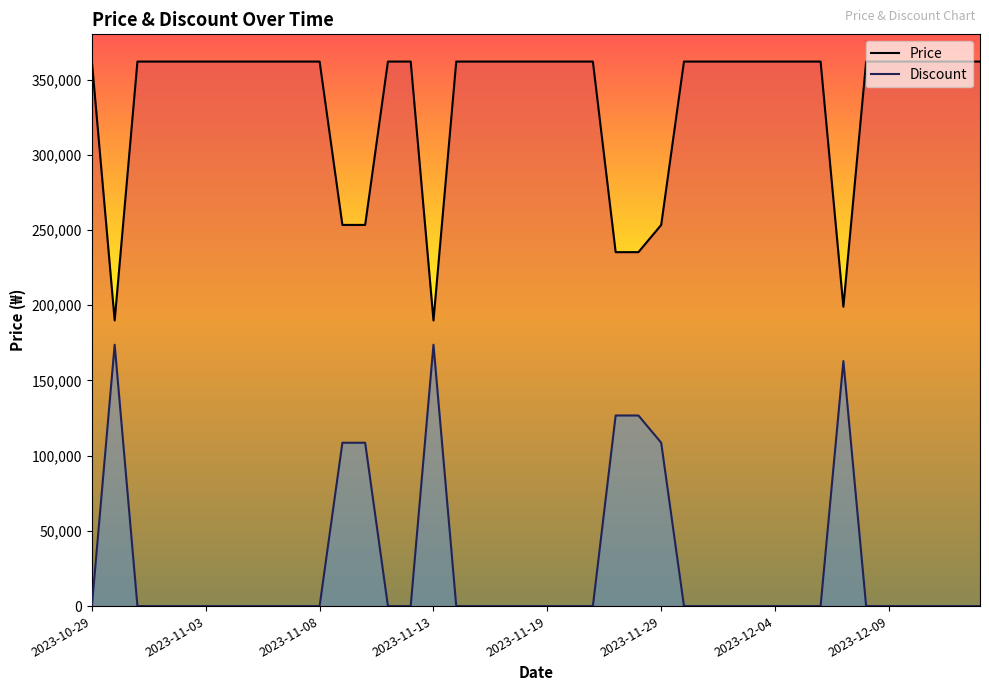

How many values in the Price series are below 362000?

8